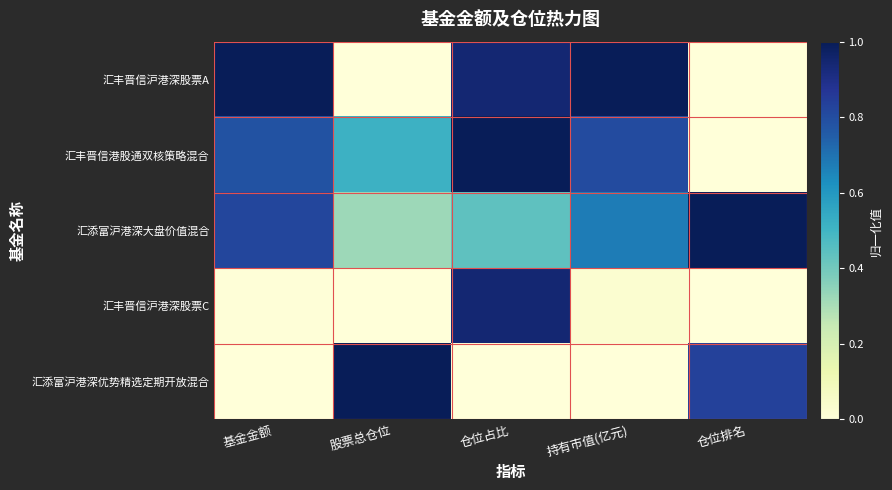

At how many categories does at least one series exceed 0?

5